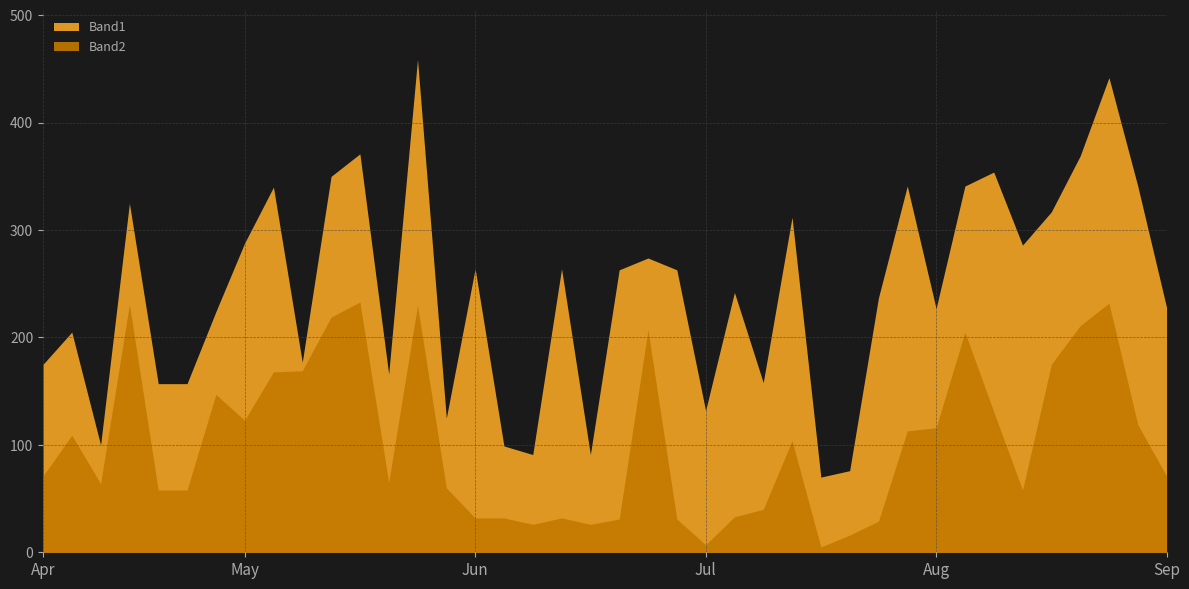

At which label does Band2 first exceed 71?

1